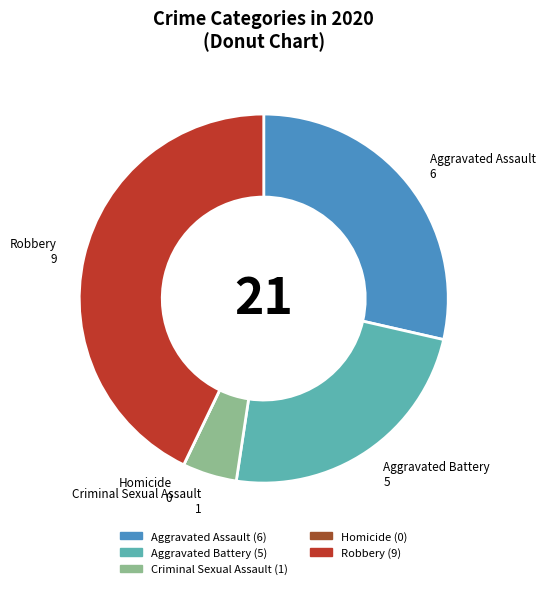

Does any single category account for the majority?

No